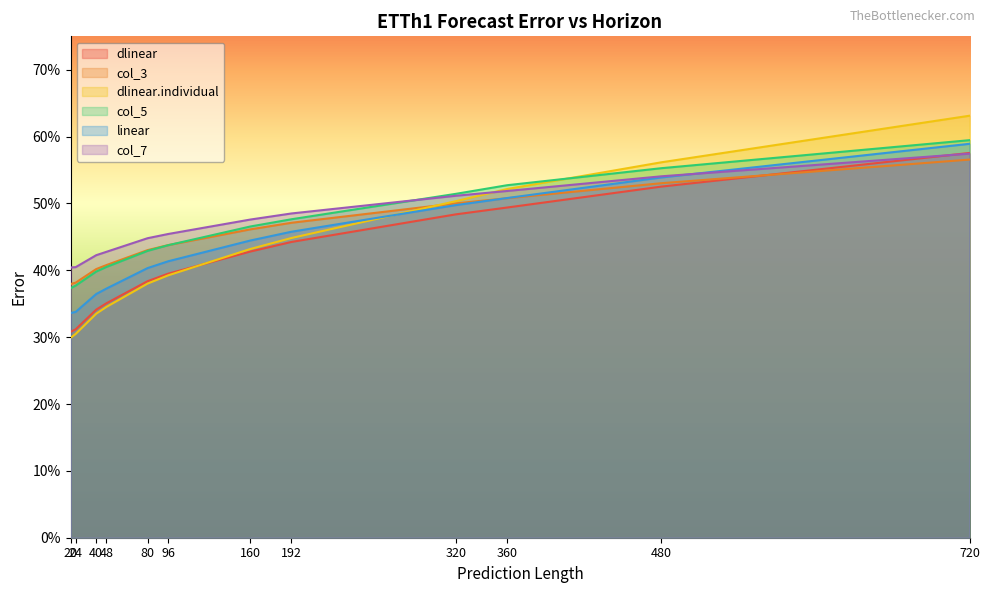

True or false: col_7 and dlinear.individual intersect in this chart.

True